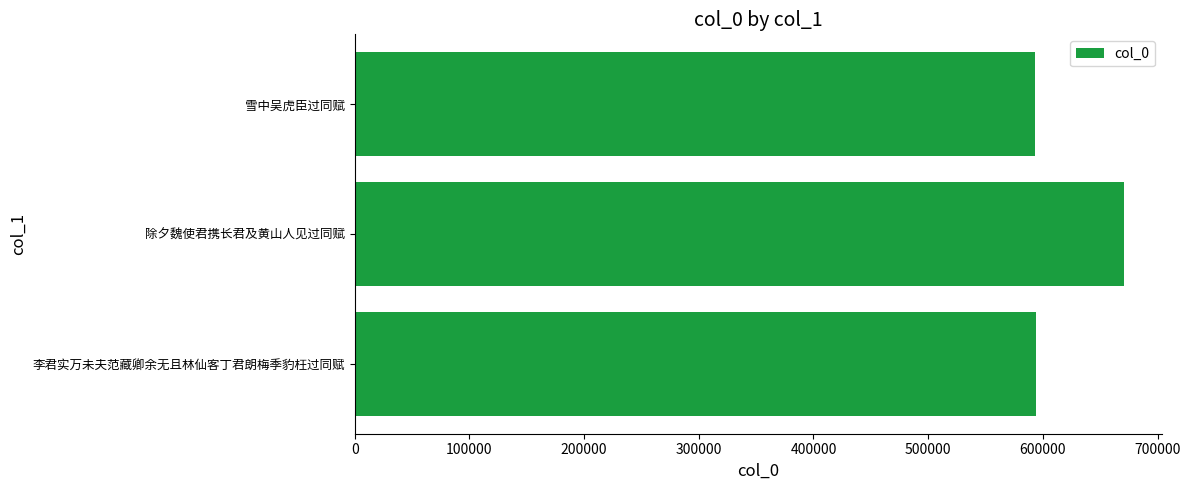

What is the change in value from 除夕魏使君携长君及黄山人见过同赋 to 雪中吴虎臣过同赋?

-77667